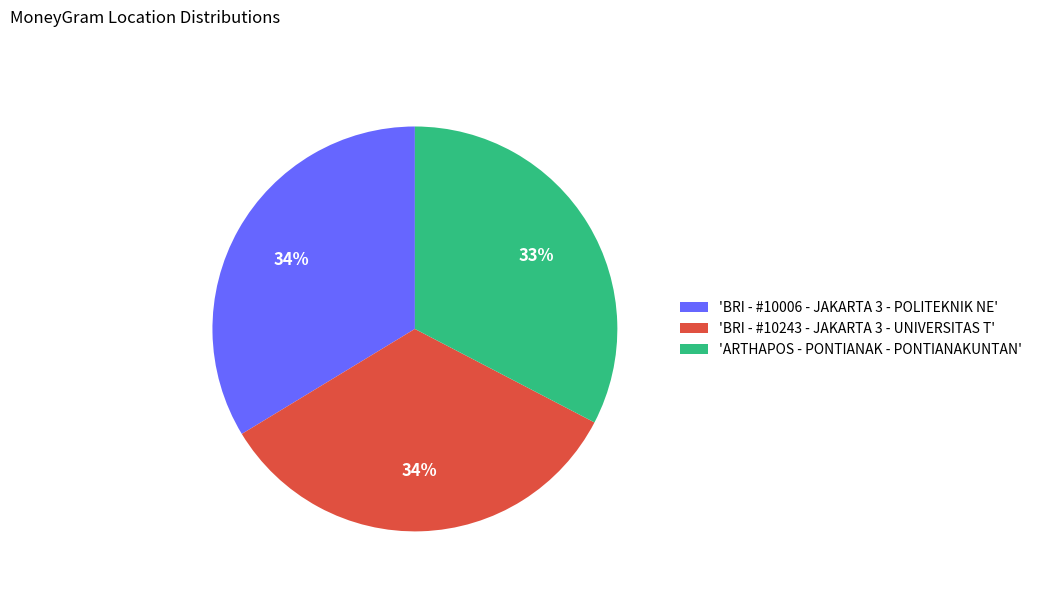

Does any single category account for the majority?

No